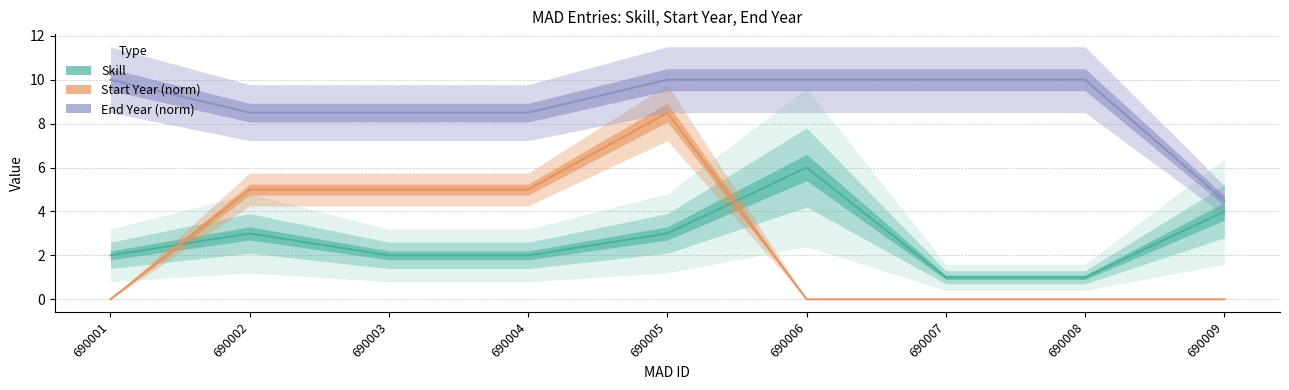

How many series are shown in this chart?

3